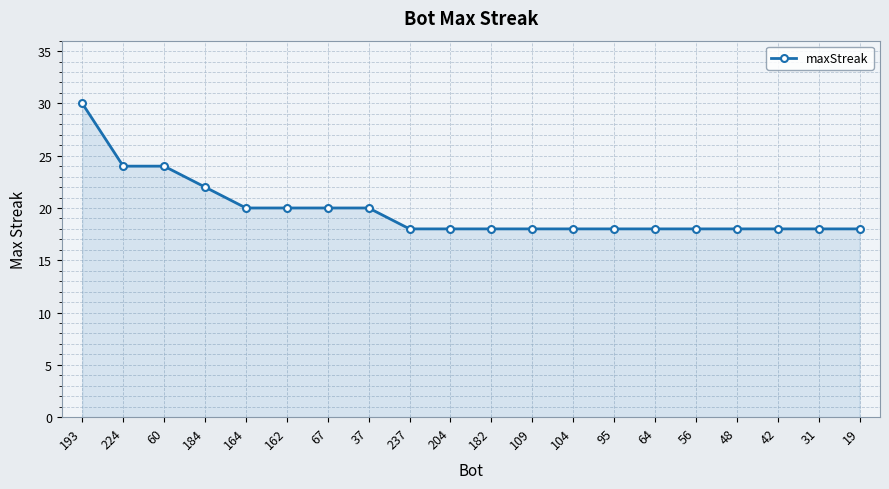

The value at 193 is 30. True or false?

True